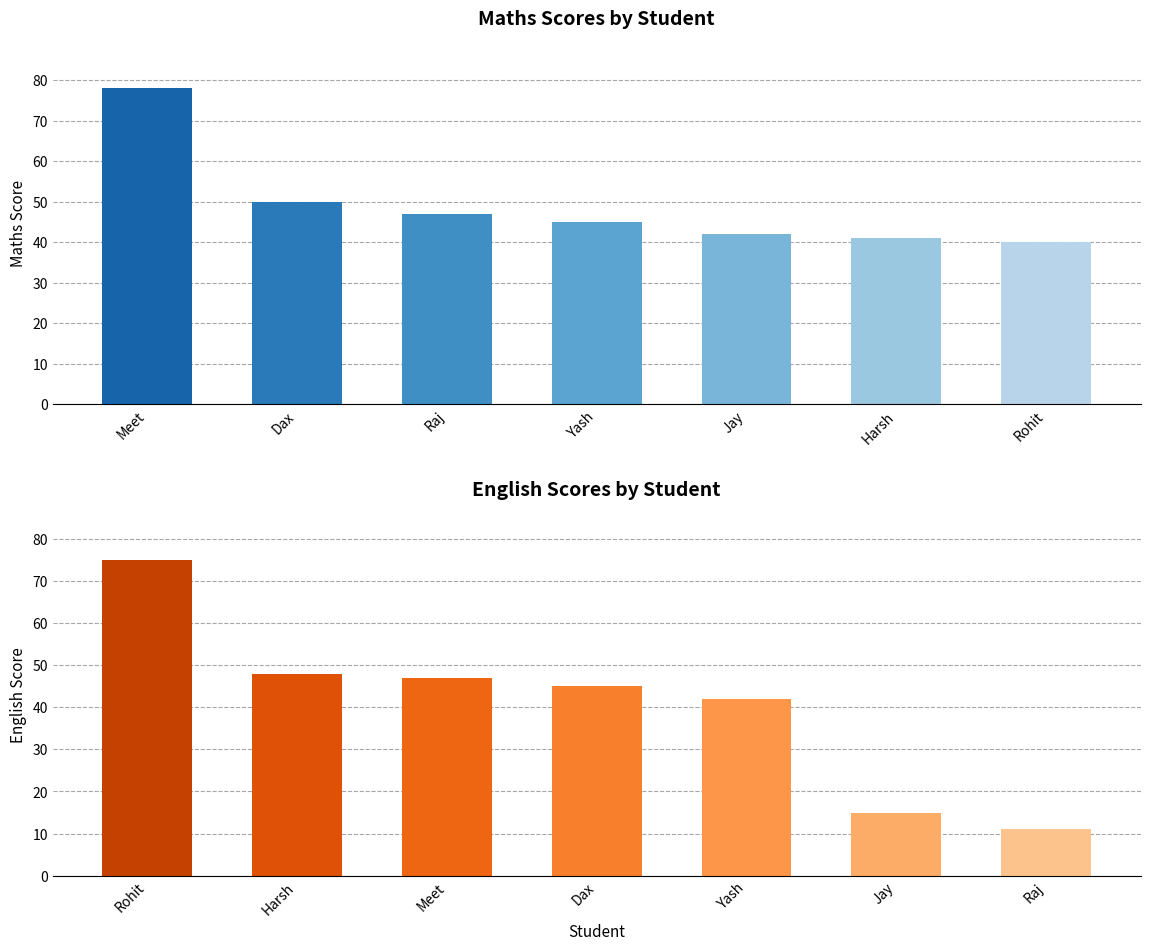

Where is Maths nearest to the value 59?

Dax